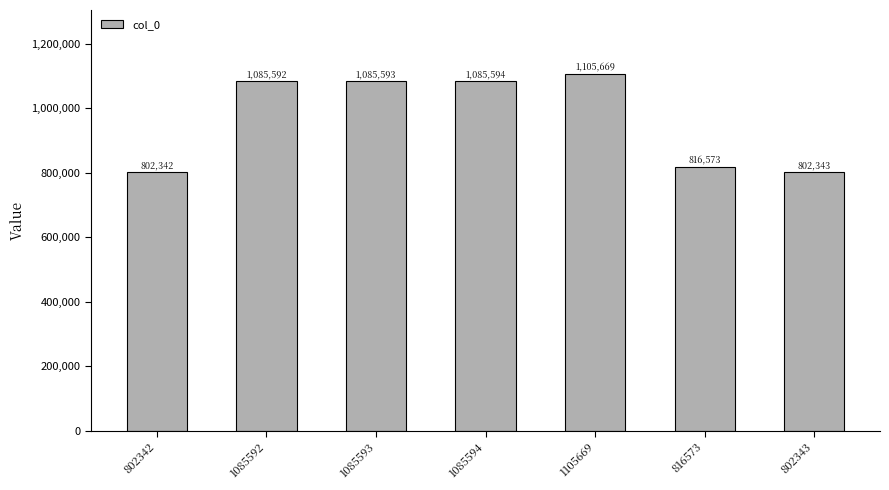

Rank the categories by value from highest to lowest.

1105669, 1085594, 1085593, 1085592, 816573, 802343, 802342